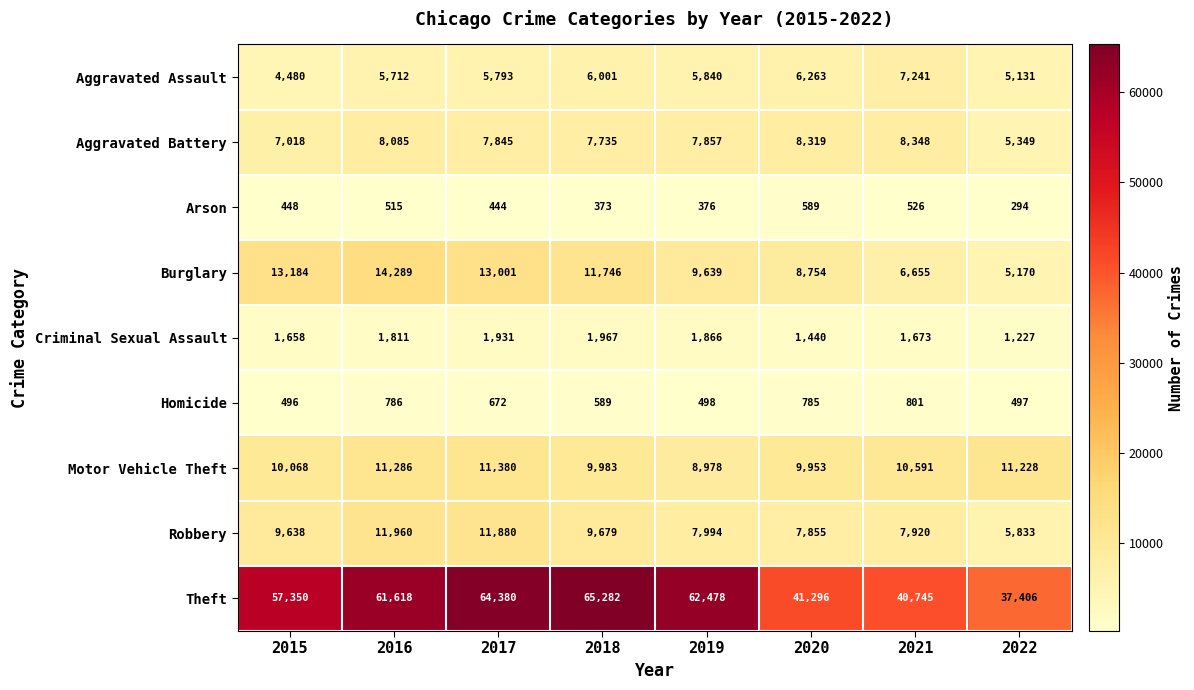

How many series are shown in this chart?

9